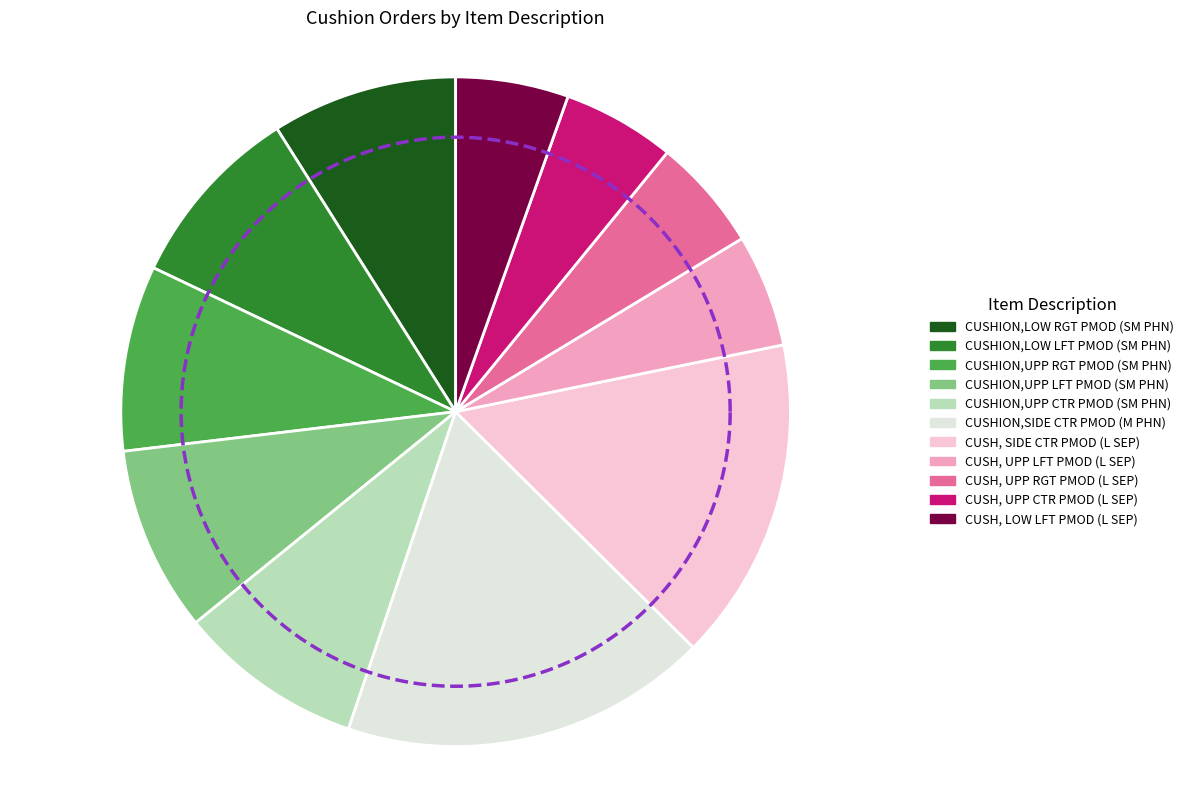

How many segments does this pie chart have?

11